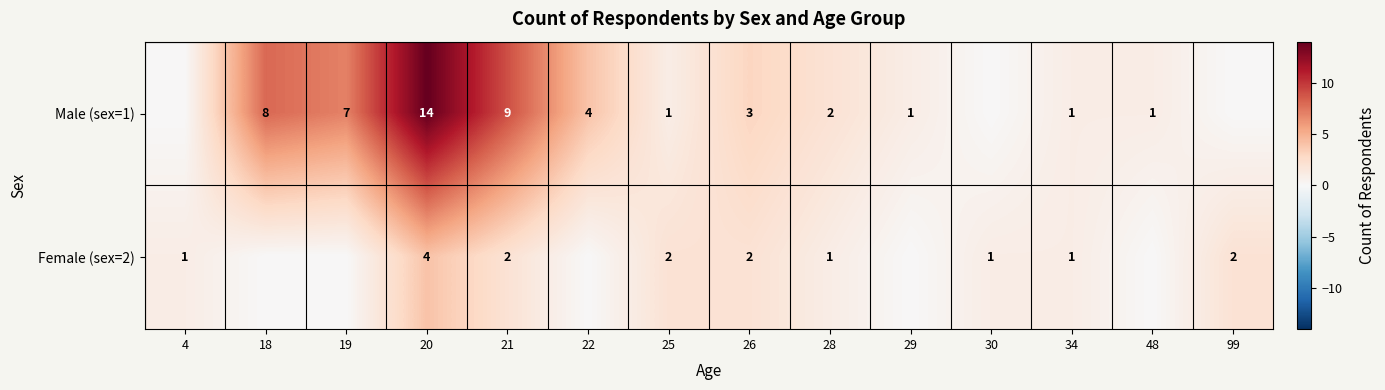

How many values in Male (sex=1) are above zero?

11